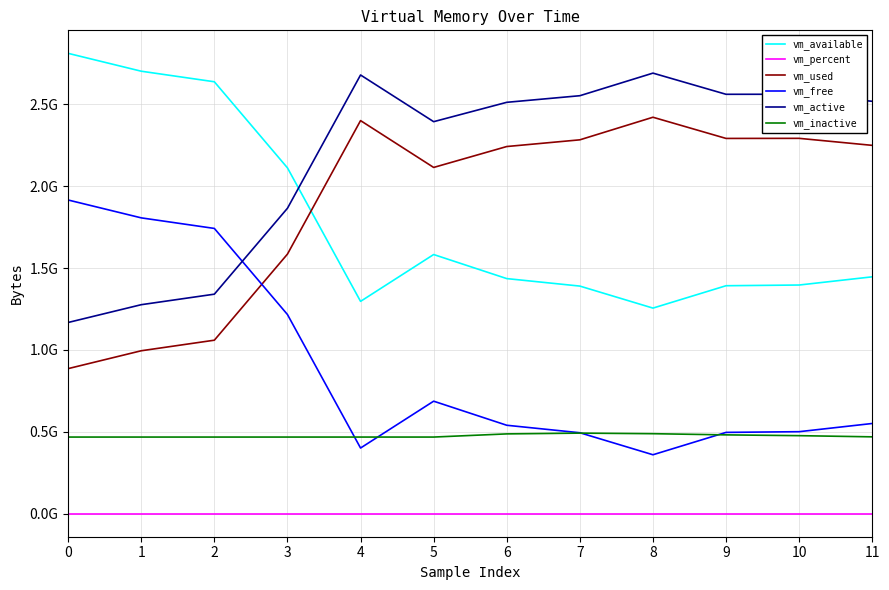

Does the chart display data point markers on the line(s)?

No